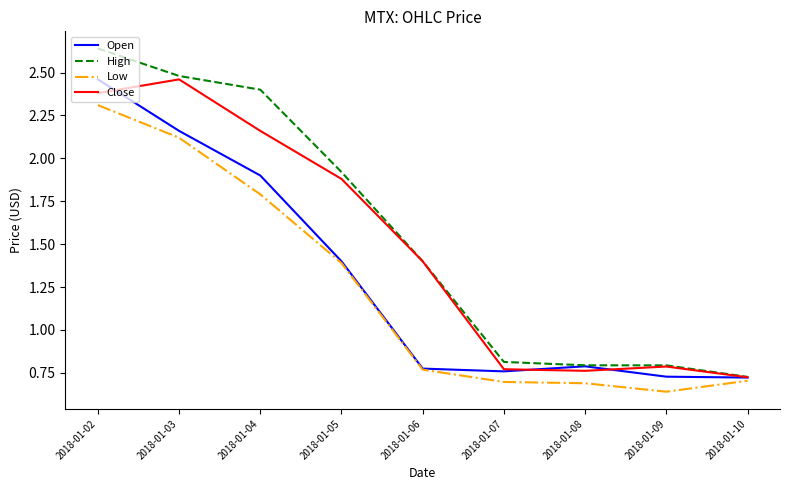

At which label does Close reach its peak?

2018-01-03